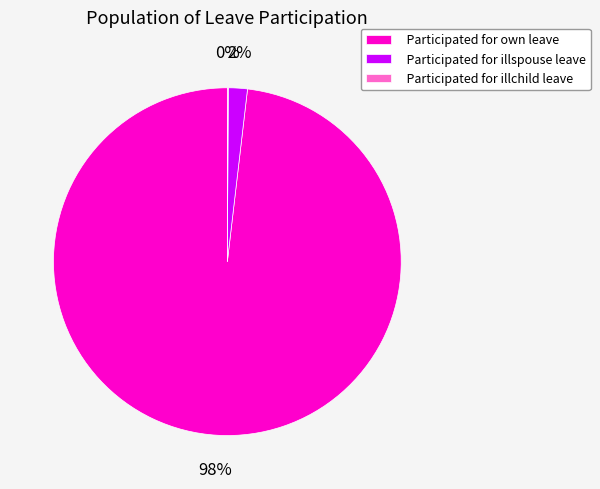

To the nearest percent, what portion does Participated for illspouse leave represent?

2%